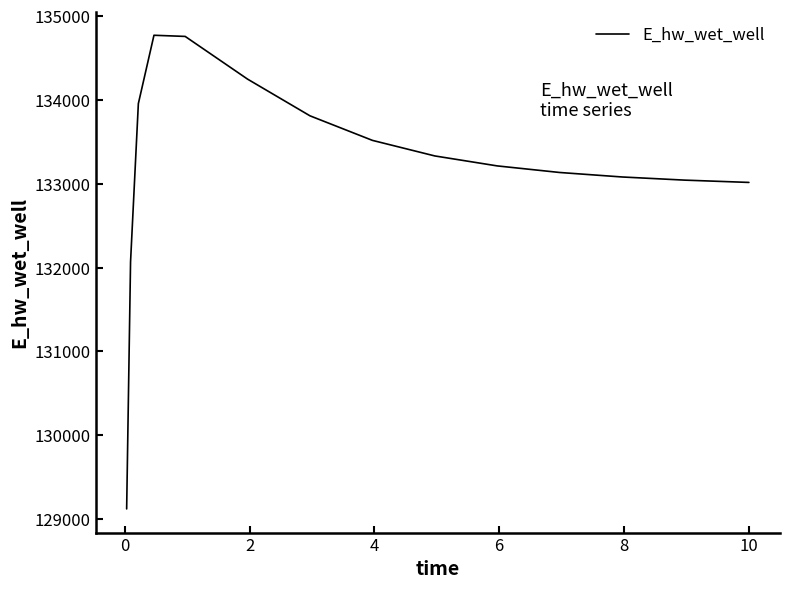

What is the difference between the maximum and second lowest values?

2700.4